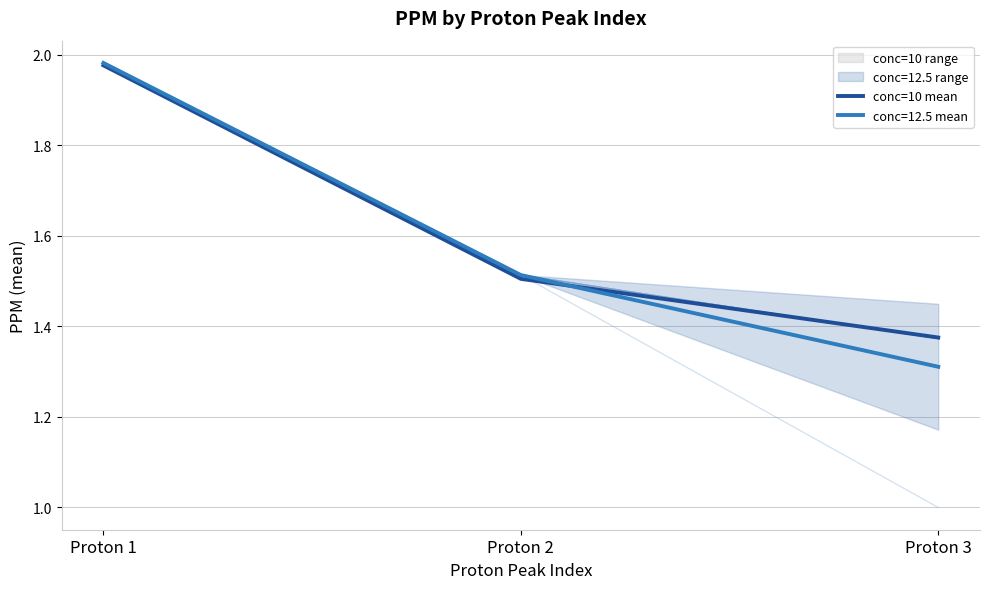

List the labels in order of value, largest first.

Proton 1, Proton 2, Proton 3